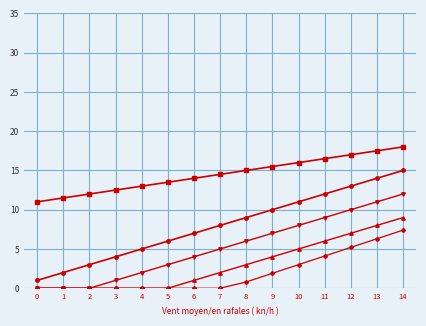

What is the greatest value displayed?

18.0